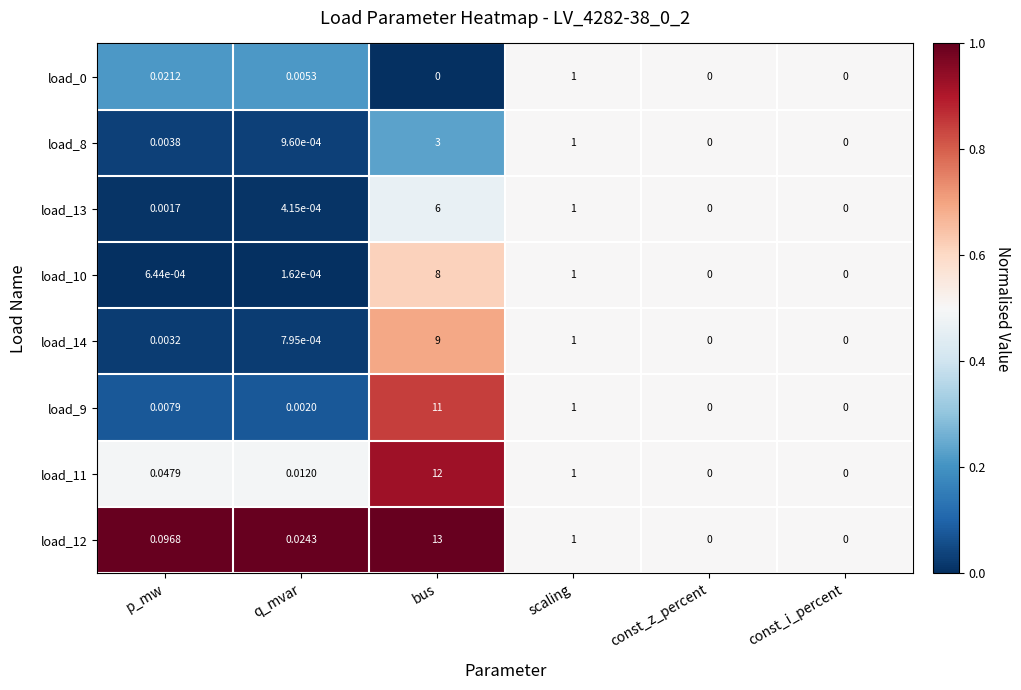

Where is load_12 nearest to the value 6?

scaling